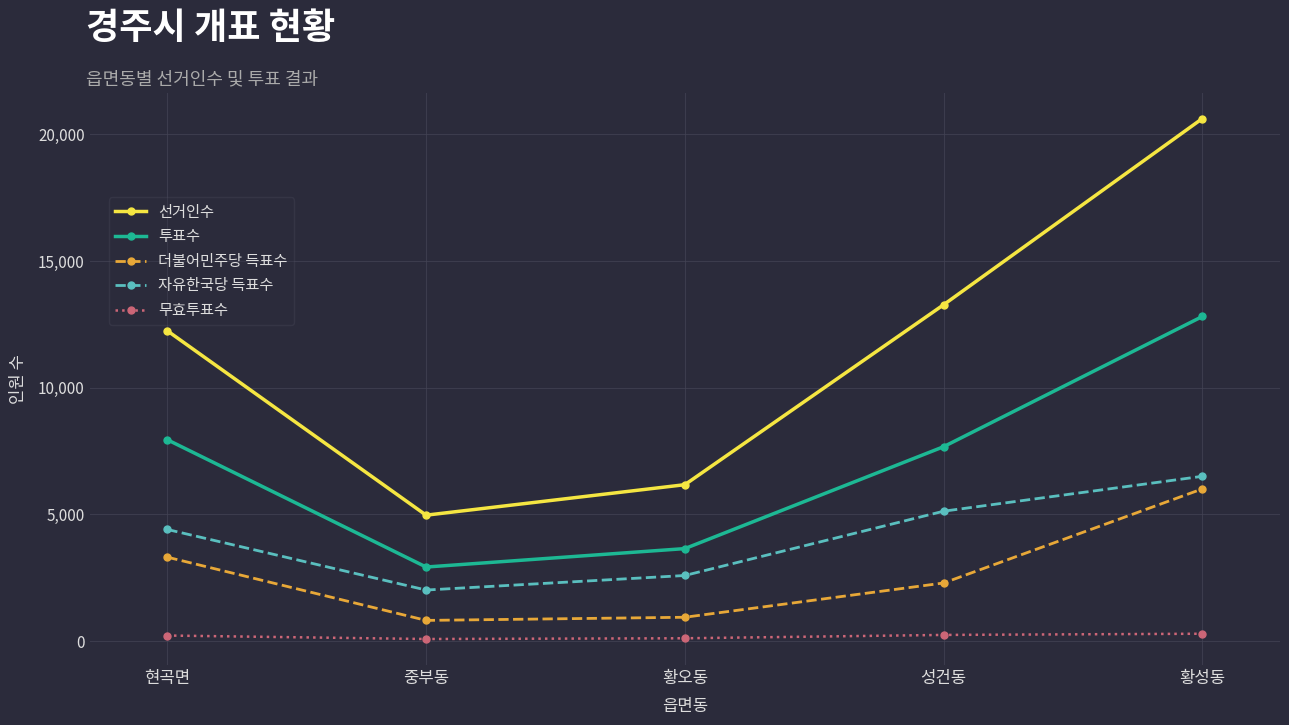

The value of 투표수 at 황성동 is 12813. True or false?

True